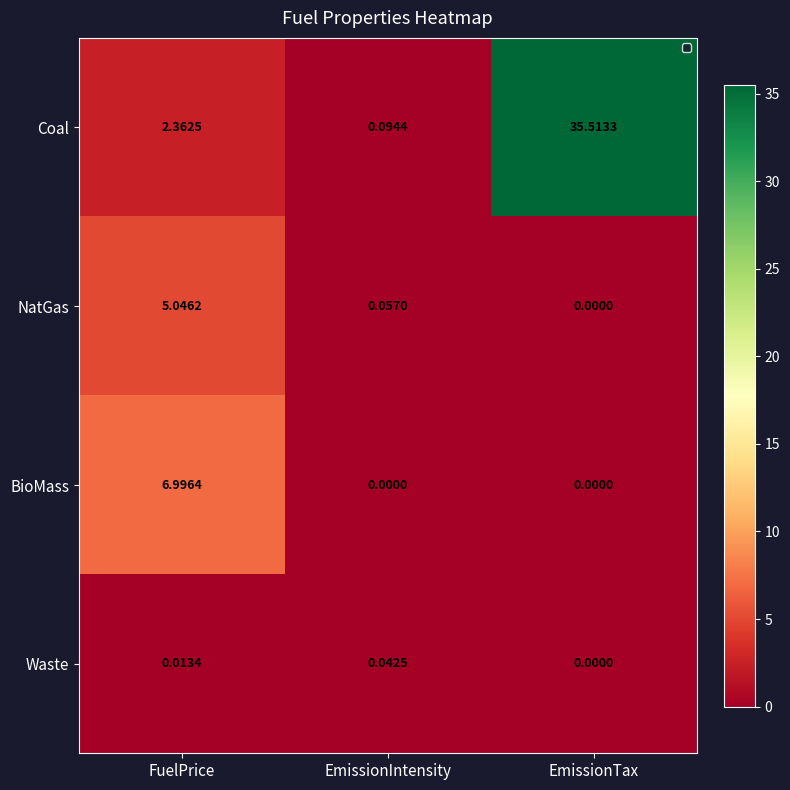

Which category has the highest value across all series?

EmissionTax